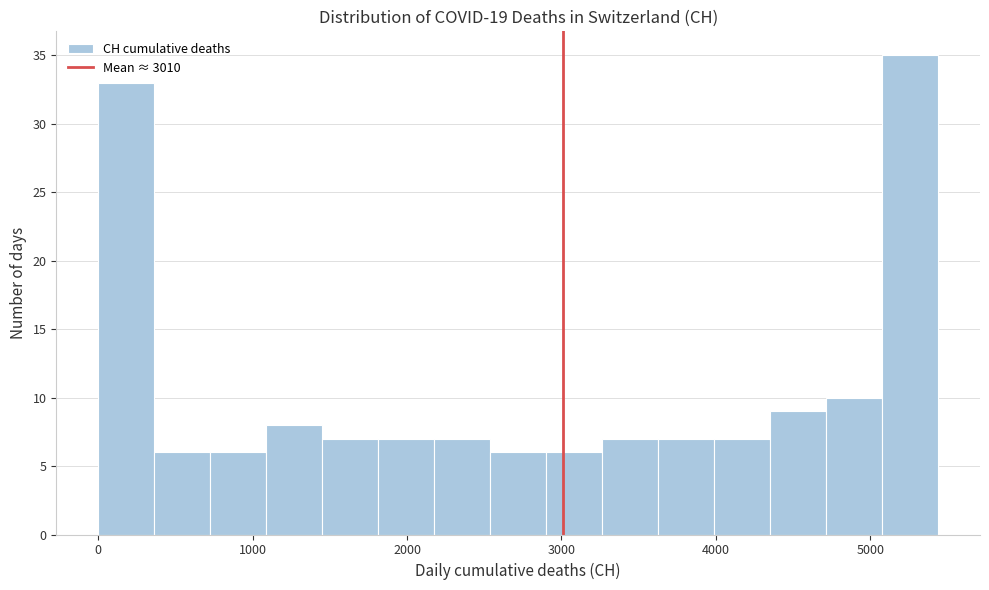

Around what value on the x-axis is the tallest bar? Give the approximate position of its centre, as read against the axis.

5300